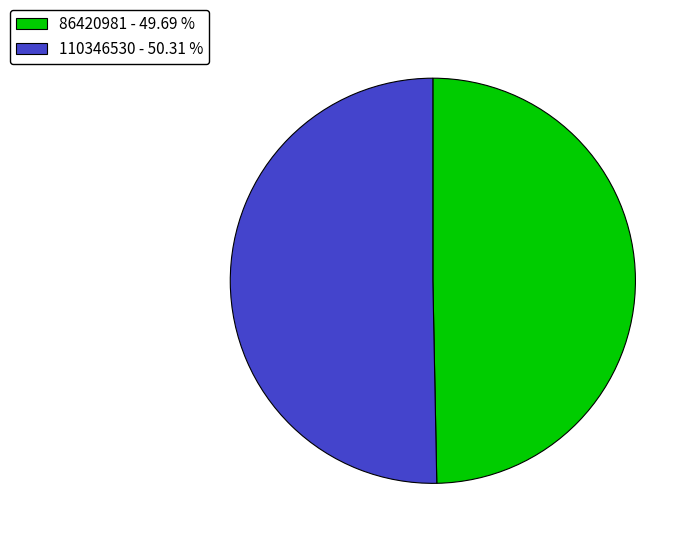

Which slice is the smallest?

86420981